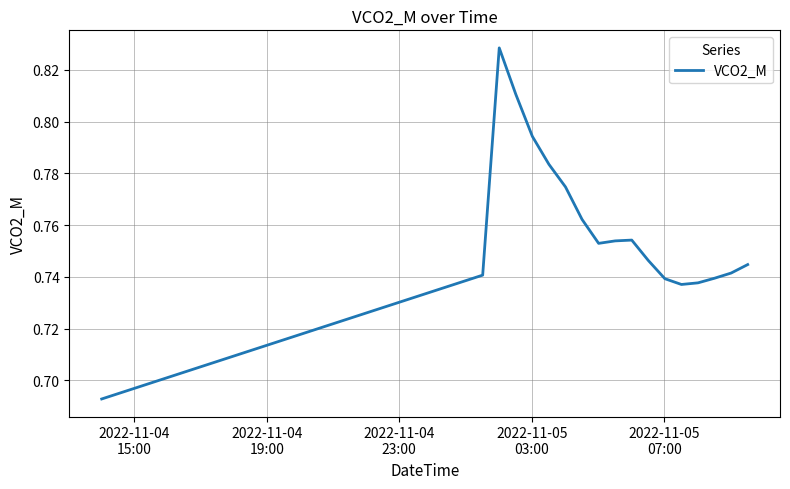

What is the maximum value shown in the chart?

0.8